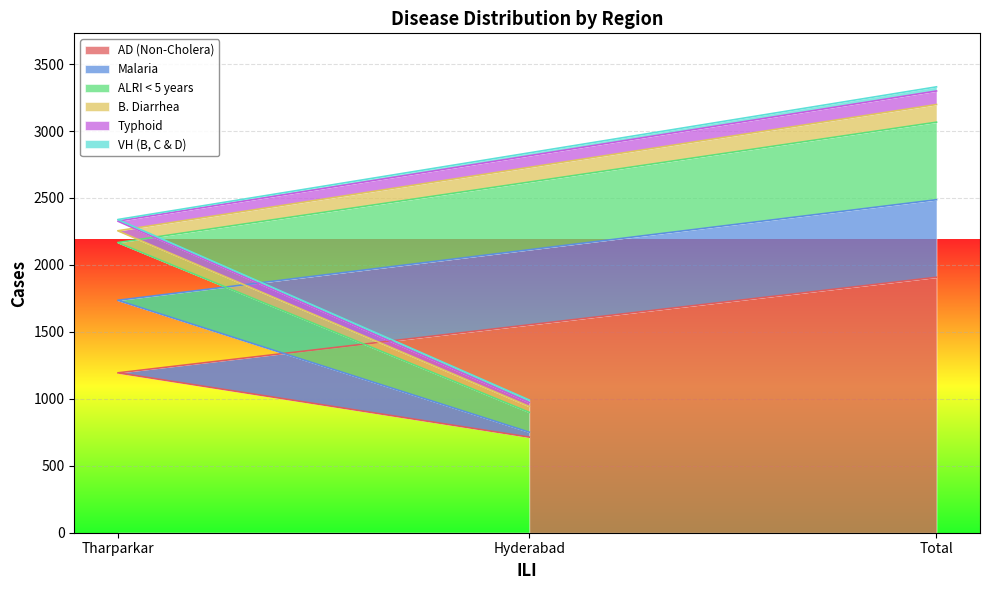

At which category does the chart reach its peak across all series?

Total